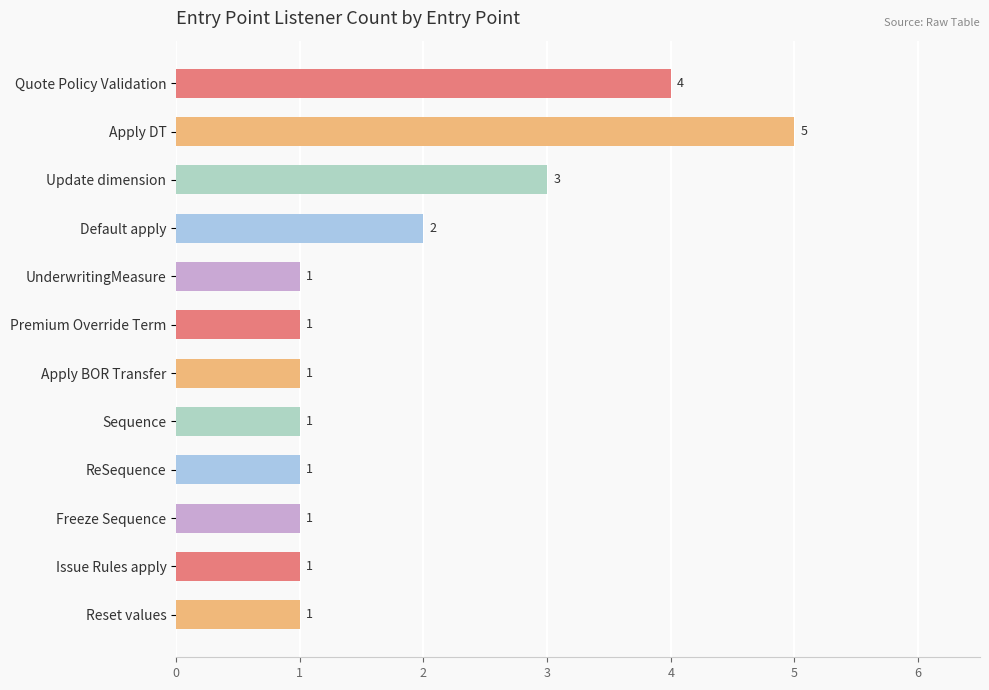

At which category does the chart reach its peak across all series?

Apply DT